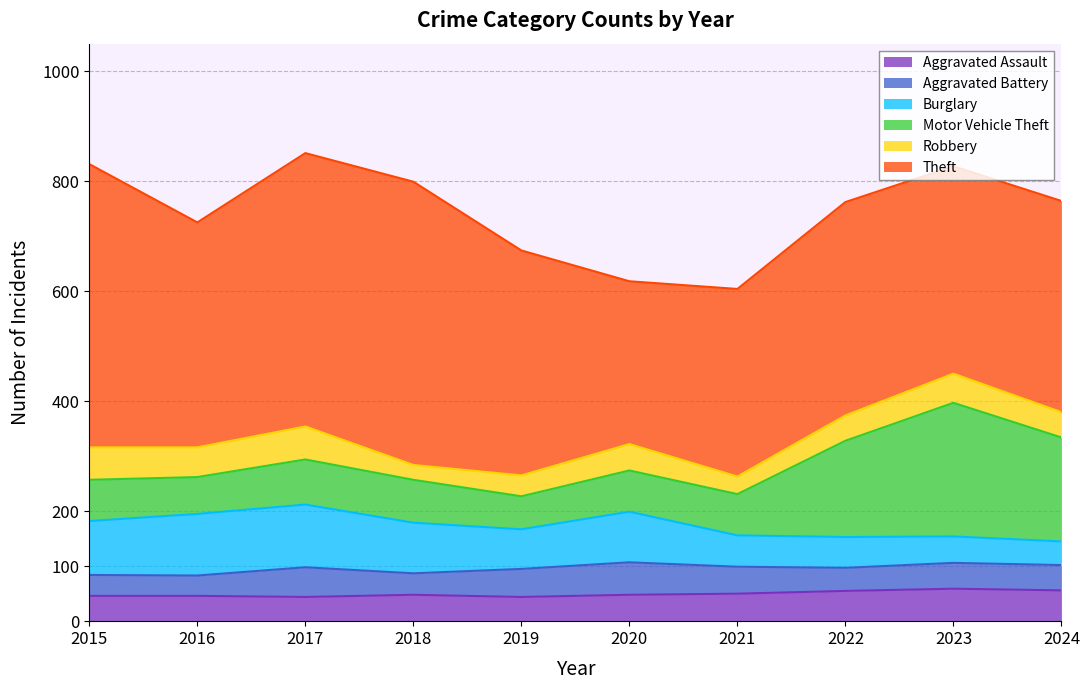

Where does the Robbery series first go above 48?

2015